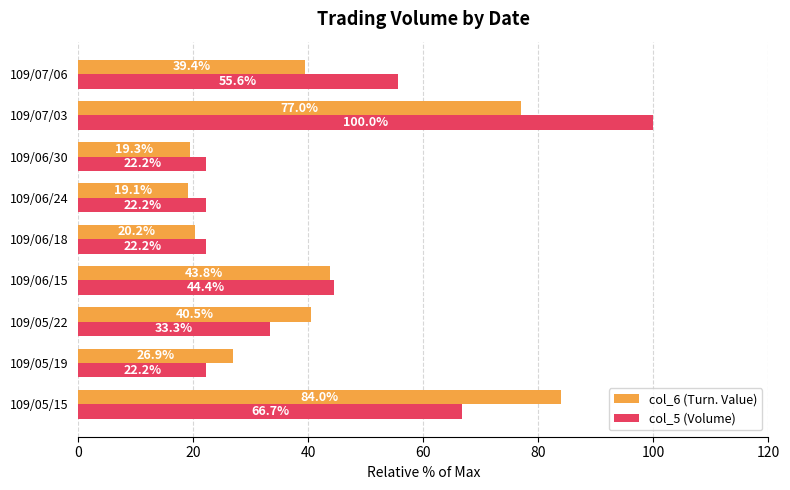

Which series has the largest total across all categories?

col_5 (Volume)